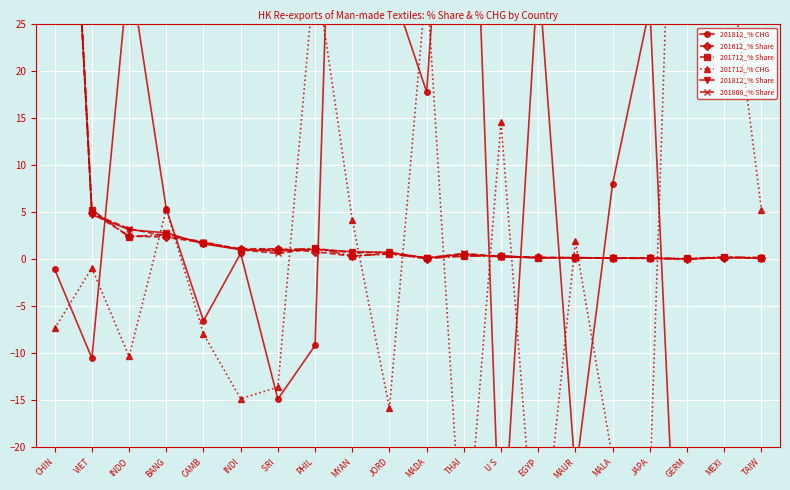

Which category has the lowest value in the 201808_% Share series?

GERM